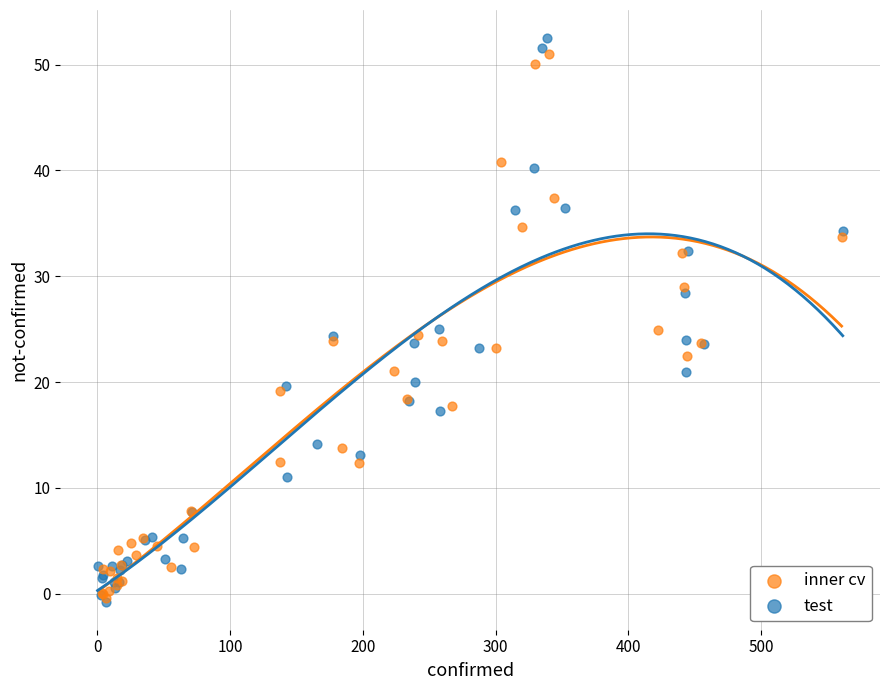

What are all the series names shown in the legend?

inner cv, test